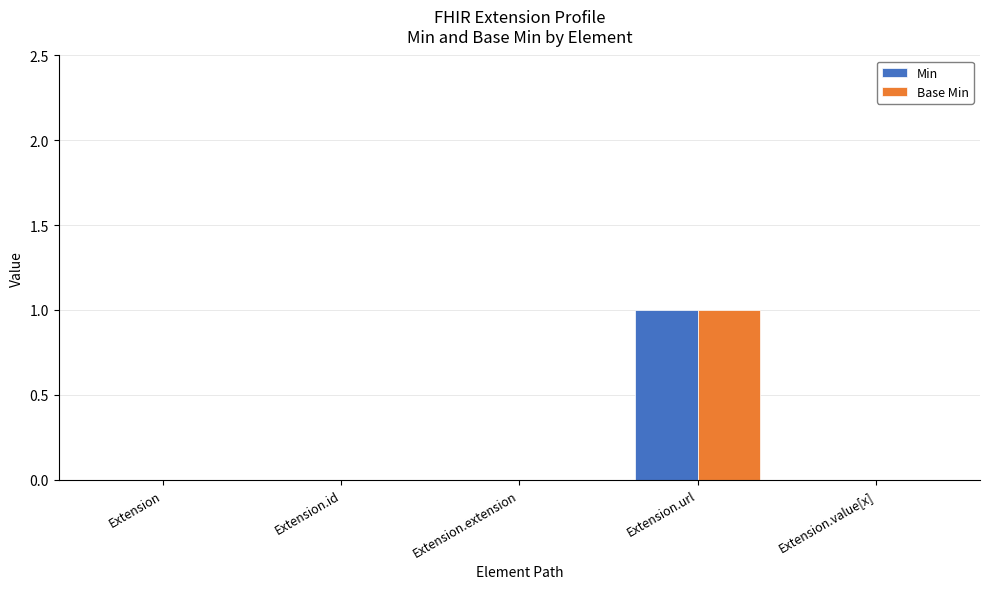

Reading left to right, what are all the values shown in this chart?

Min: 0	0	0	1	0
Base Min: 0	0	0	1	0